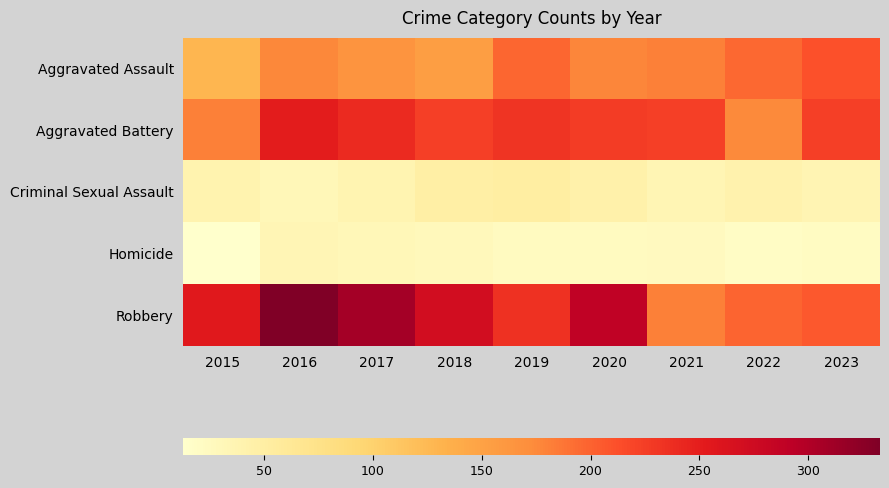

What is the minimum value shown in the chart?

13